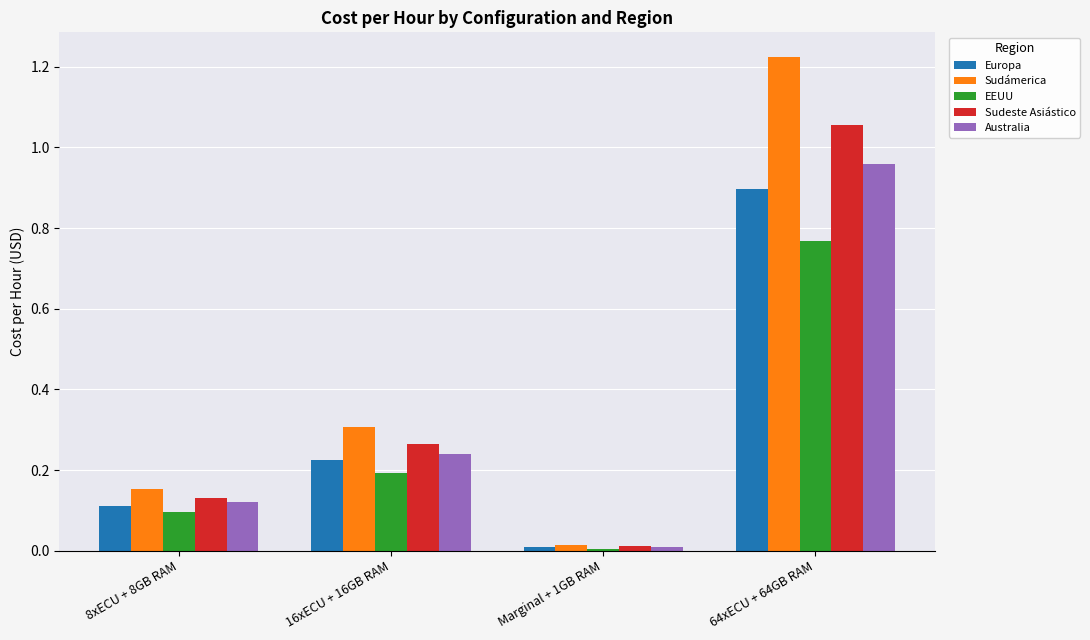

At 64xECU + 64GB RAM, list the series in order from largest to smallest.

Sudámerica, Sudeste Asiástico, Australia, Europa, EEUU